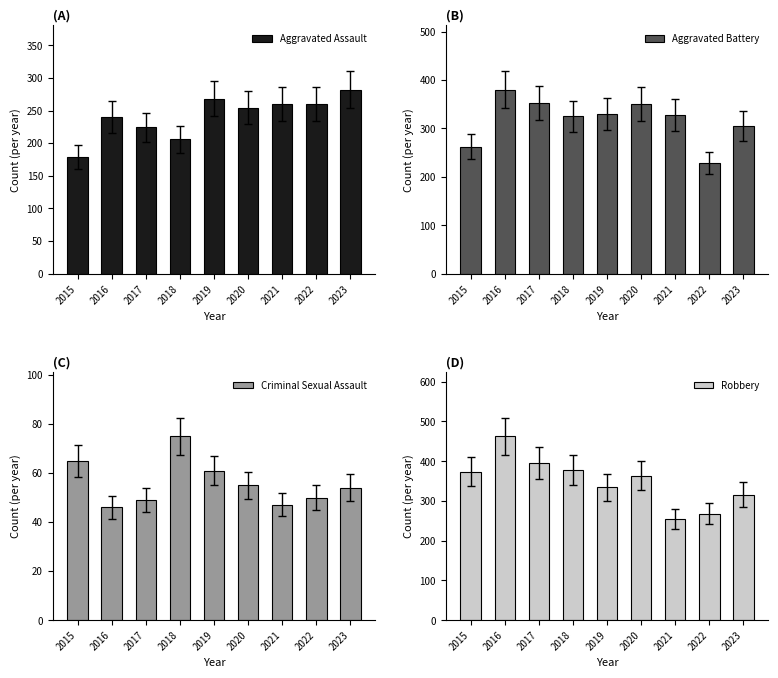

What is the sum of all Criminal Sexual Assault values?

502